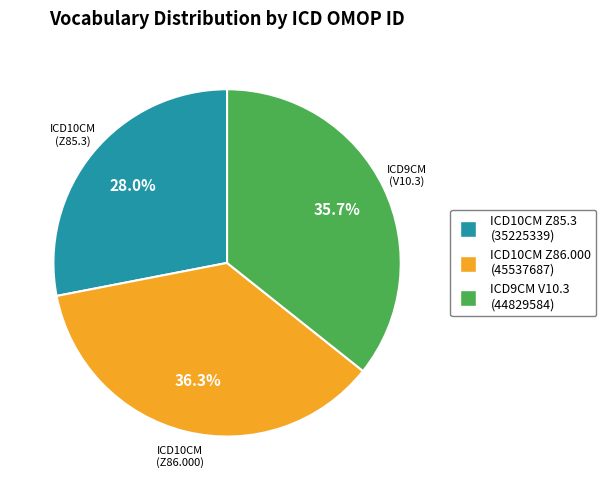

The ICD10CM (Z85.3) slice represents 36% of the pie. True or false?

False